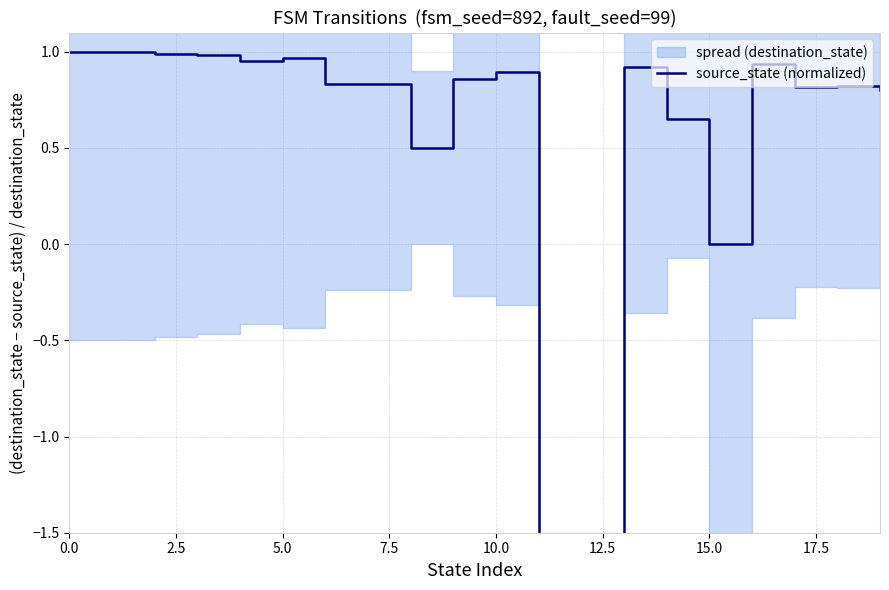

How many interior local valleys (lower than both neighbors) does the data have?

5